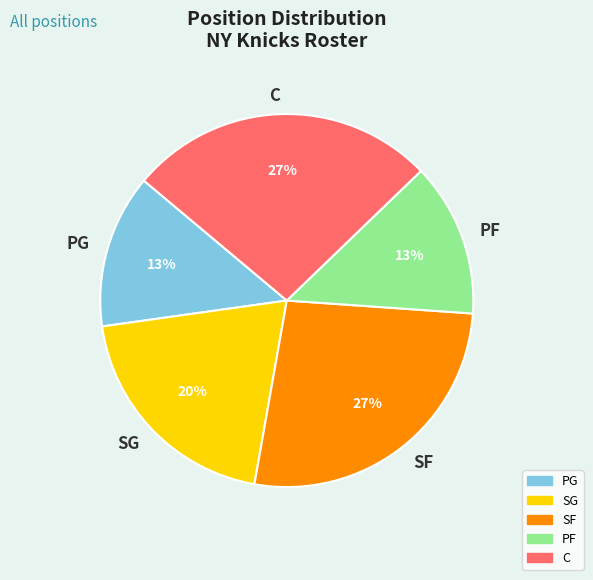

To the nearest percent, what is the average slice percentage?

20%